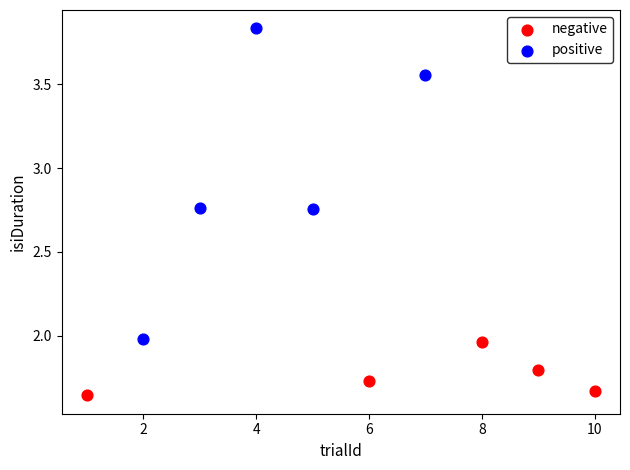

What are all the series names shown in the legend?

negative, positive